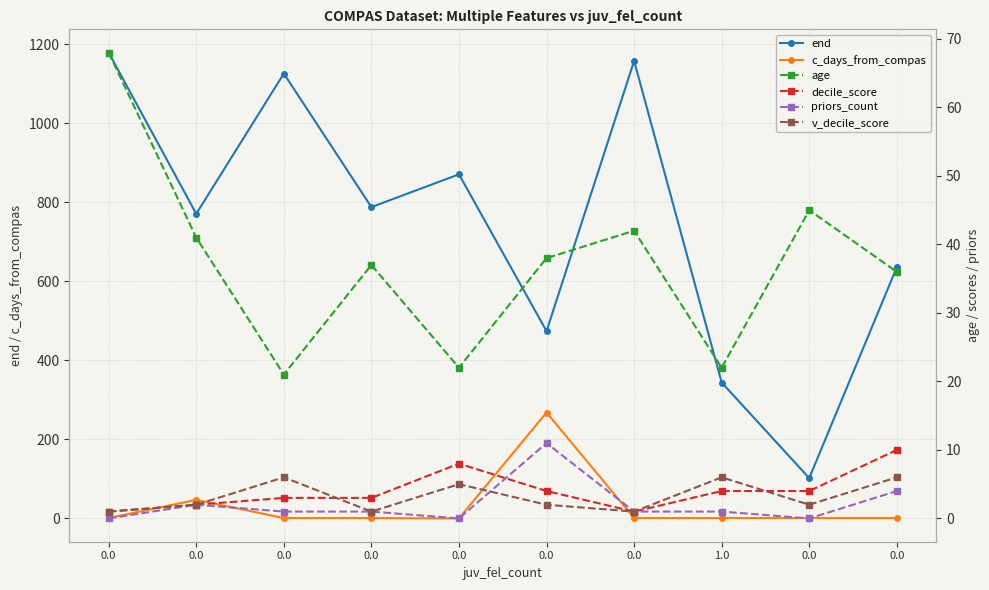

Between 0.0 and 0.0, which series saw the biggest shift?

end